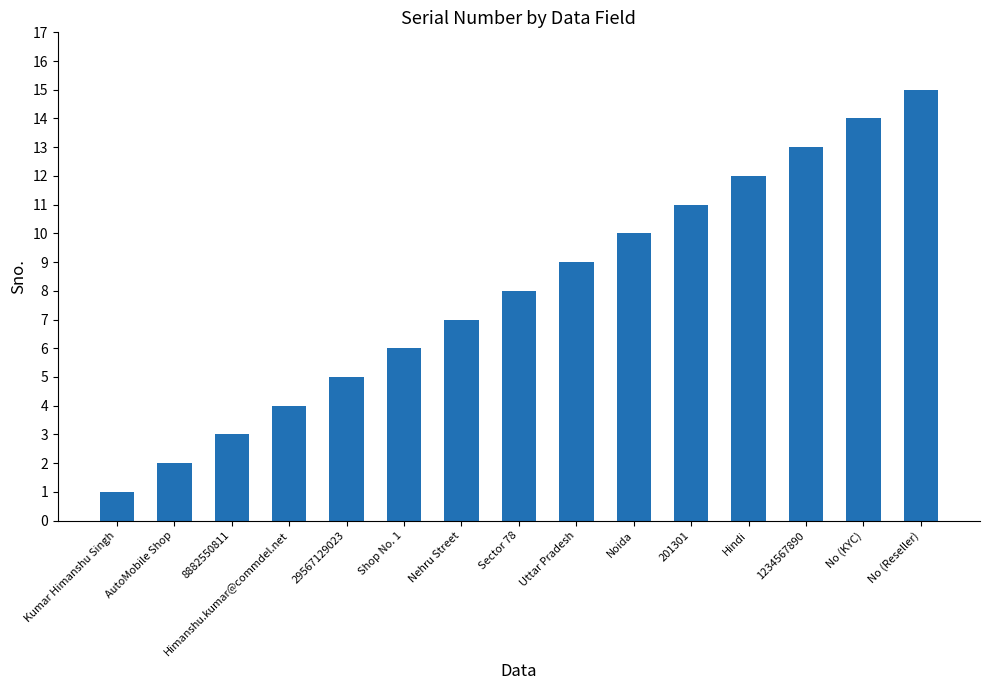

Reading left to right, extract all data points from this chart.

1	2	3	4	5	6	7	8	9	10	11	12	13	14	15